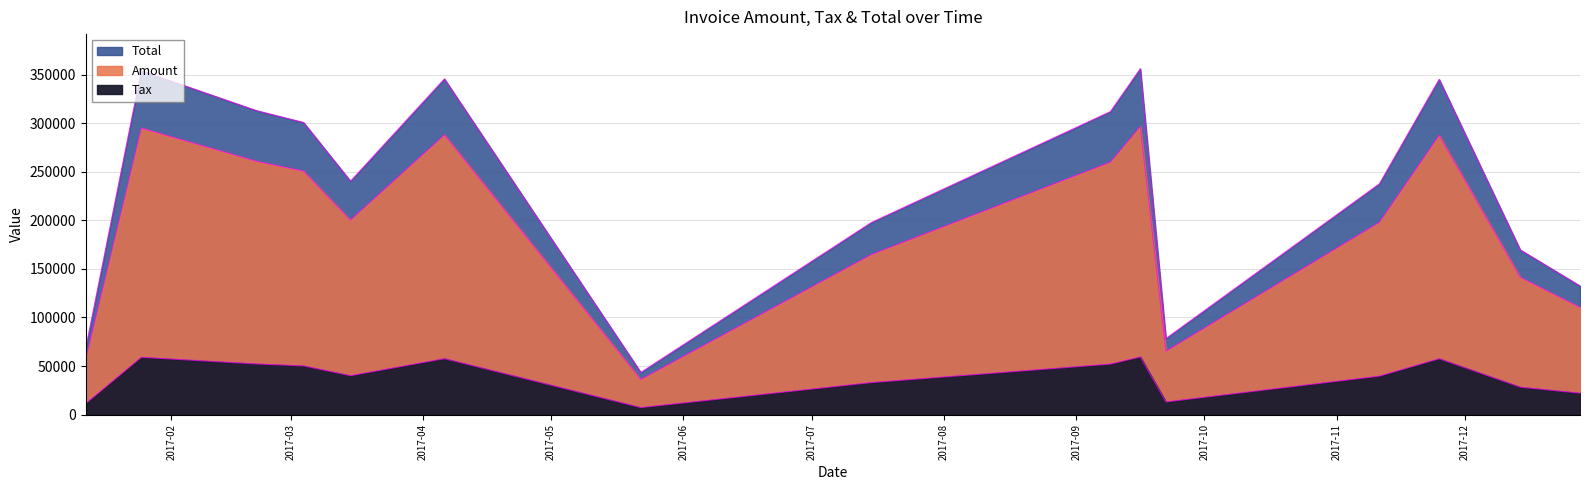

True or false: Amount and Tax intersect in this chart.

False